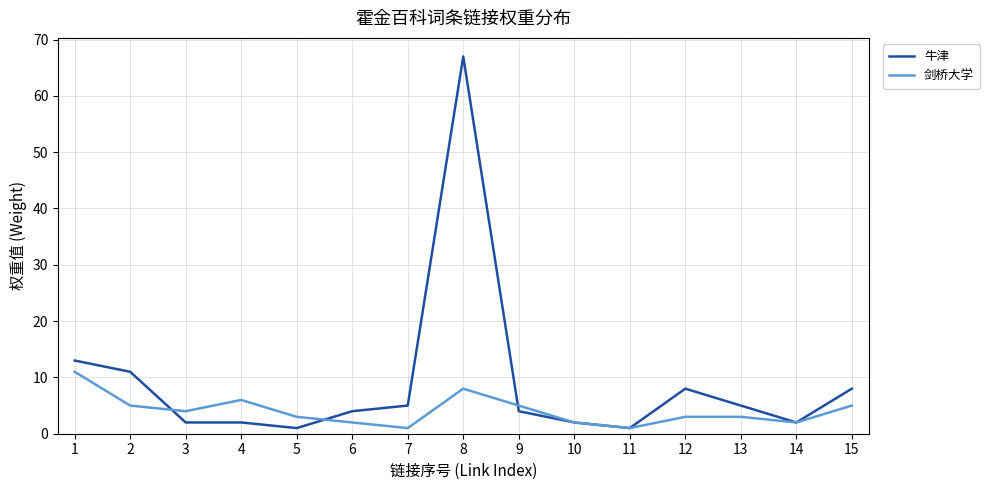

At which label does 牛津 reach its peak?

8